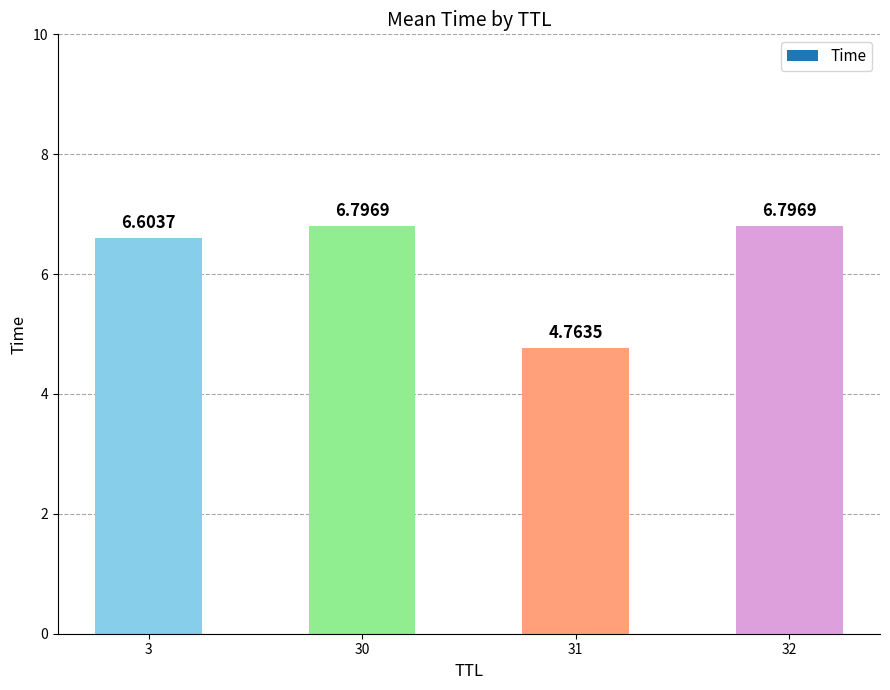

What is the change in value from 3 to 32?

+0.2